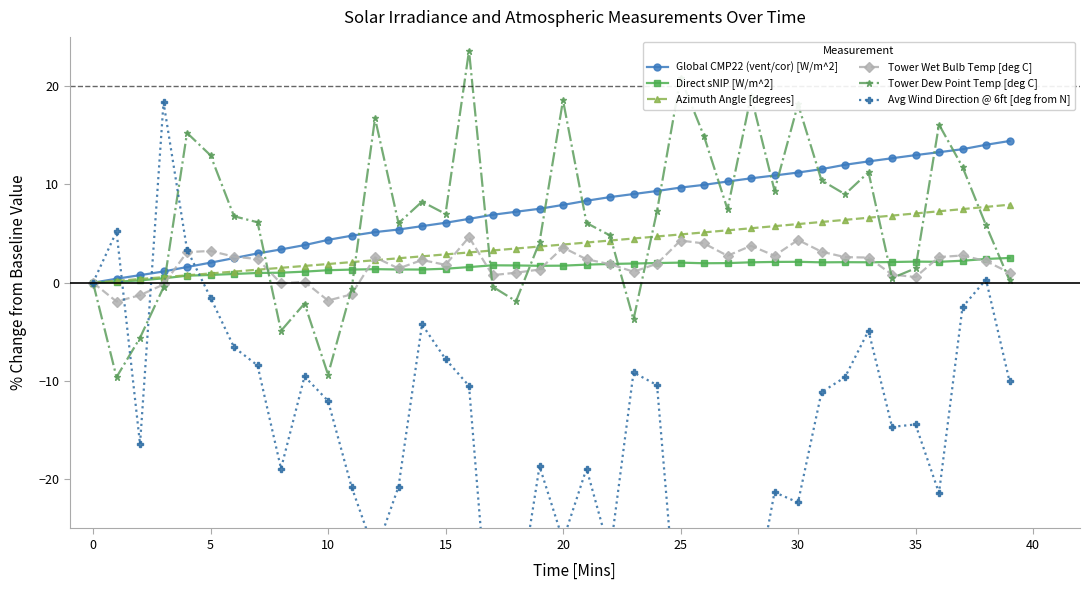

Which has a higher value, 18 or 22?

22